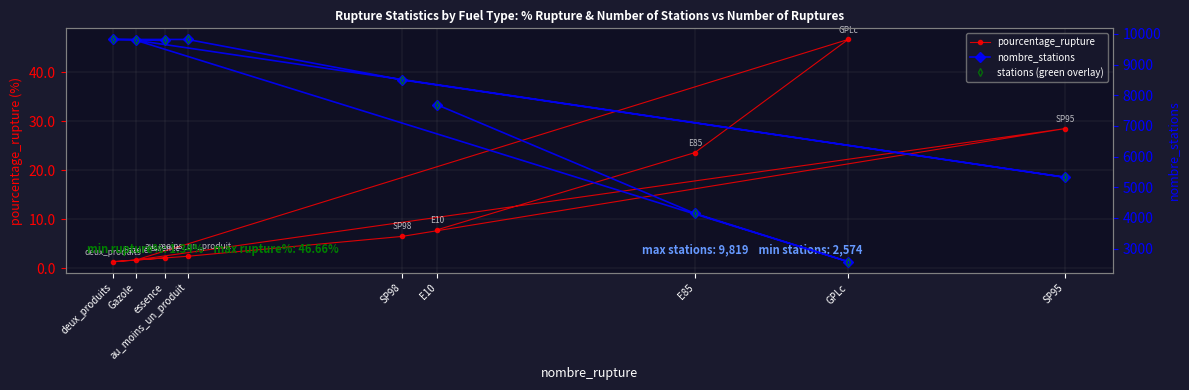

Which series has the largest total across all categories?

nombre_stations